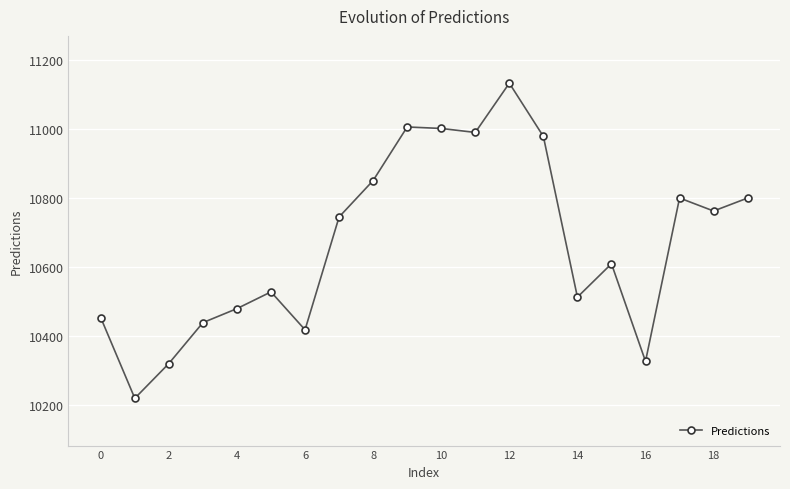

What is the value of the 18th point from the left?

10801.1